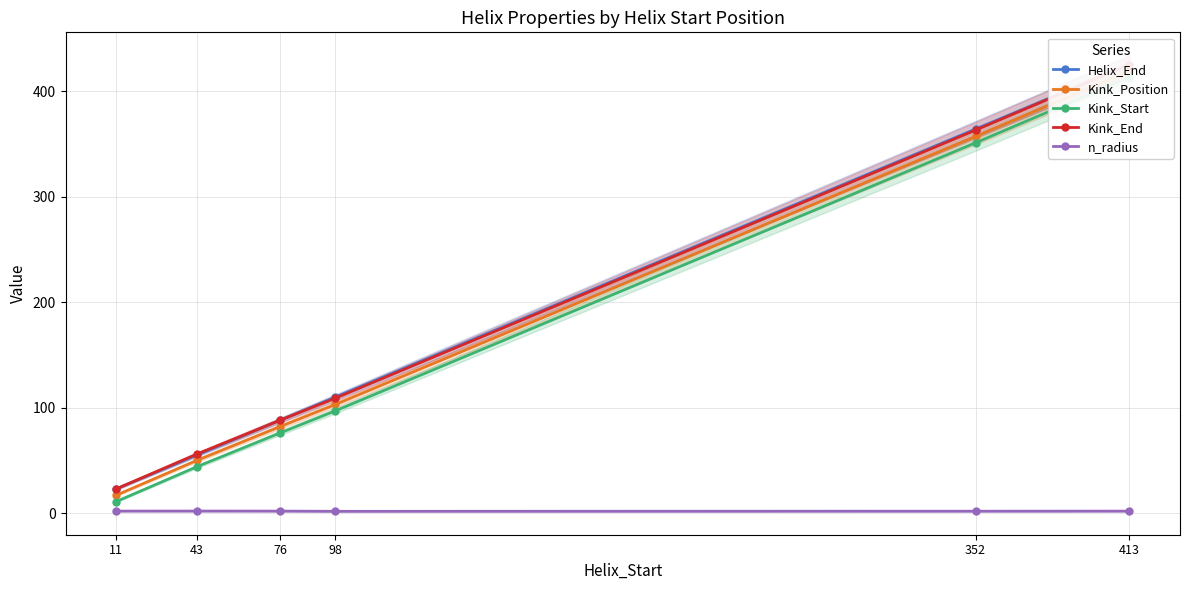

What is the minimum value shown in the chart?

1.8